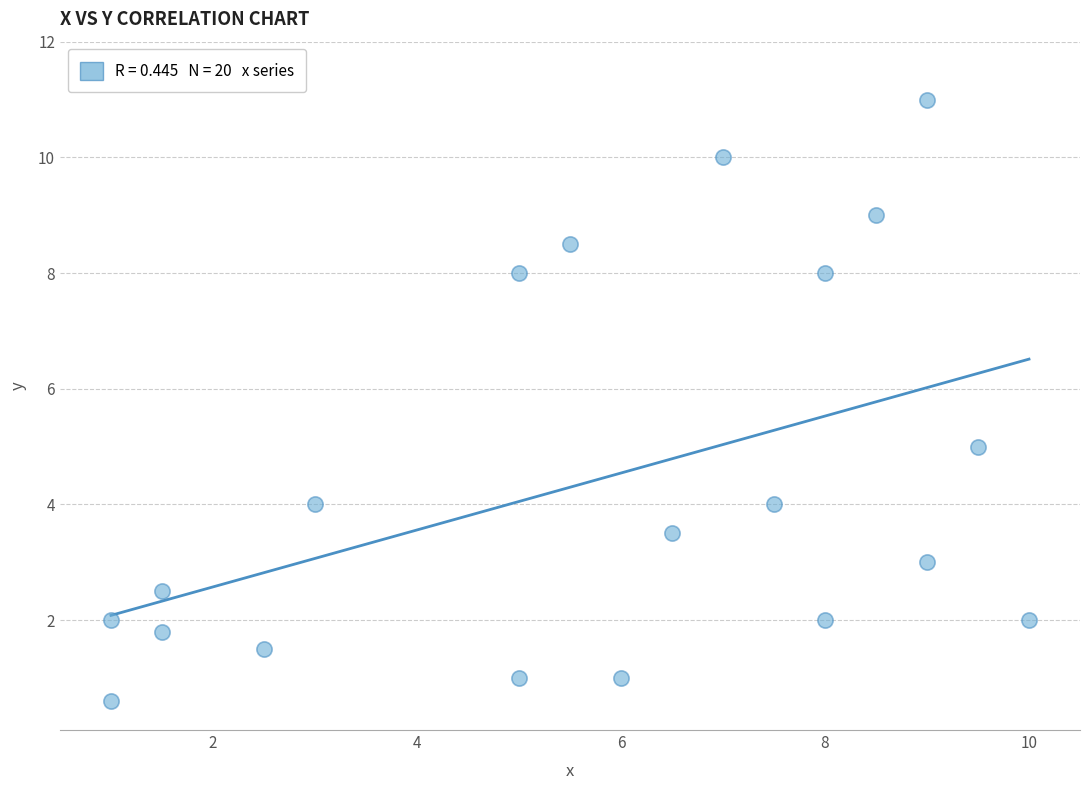

What is the range of Y values (max minus min)?

10.4